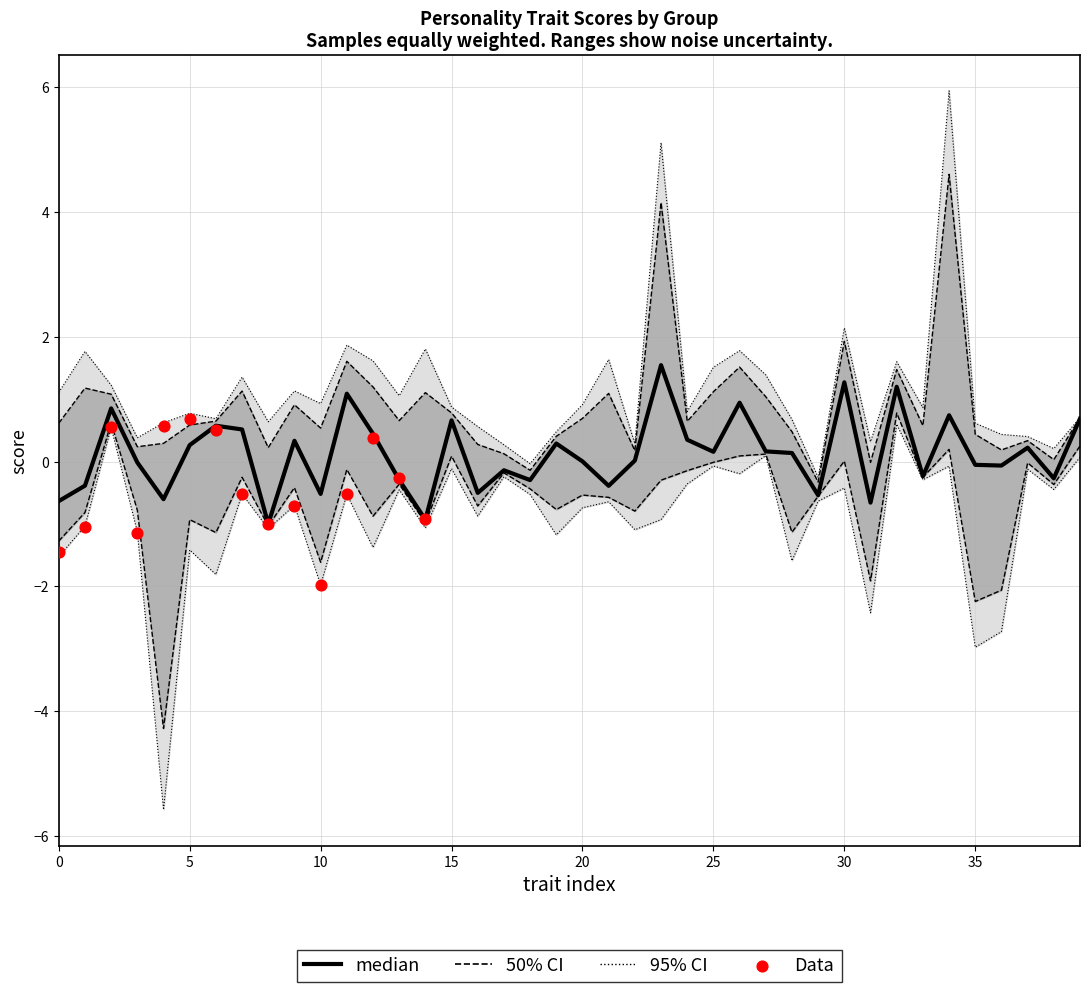

Is the value of properties_male at 4 greater than the value of properties_female at 17?

No